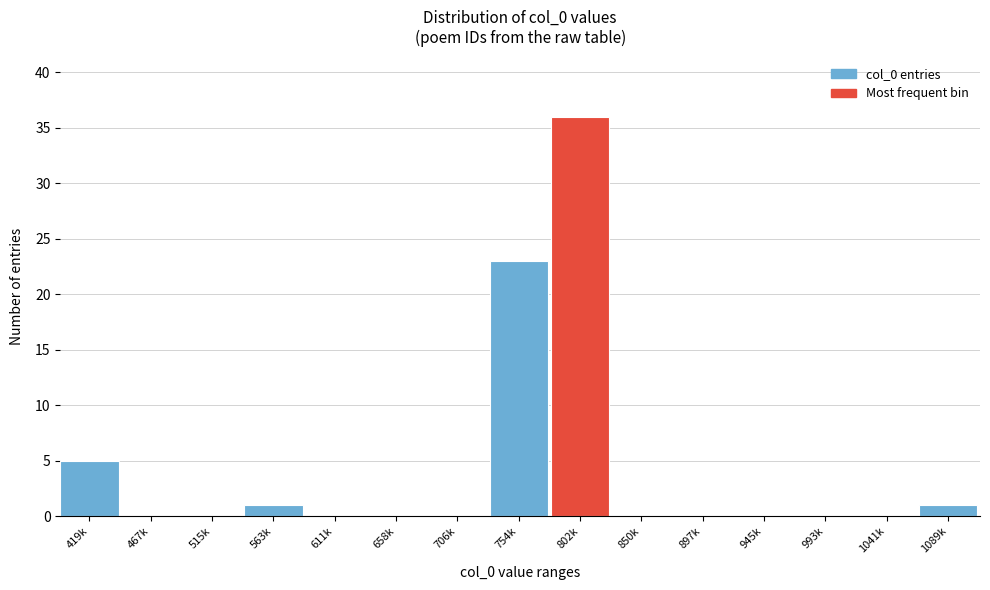

Reading left to right, extract all data points from this chart.

419k=5	467k=0	515k=0	563k=1	611k=0	658k=0	706k=0	754k=23	802k=36	850k=0	897k=0	945k=0	993k=0	1041k=0	1089k=1